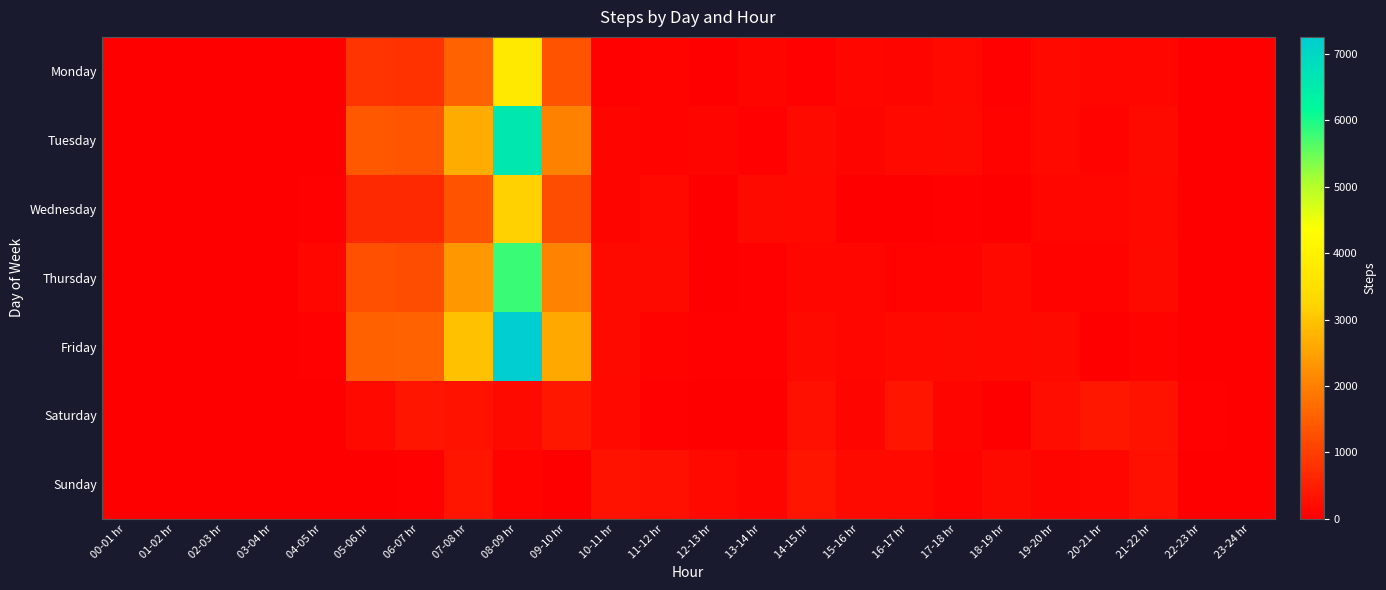

What is the spread (max minus min) of values at 15-16 hr?

172